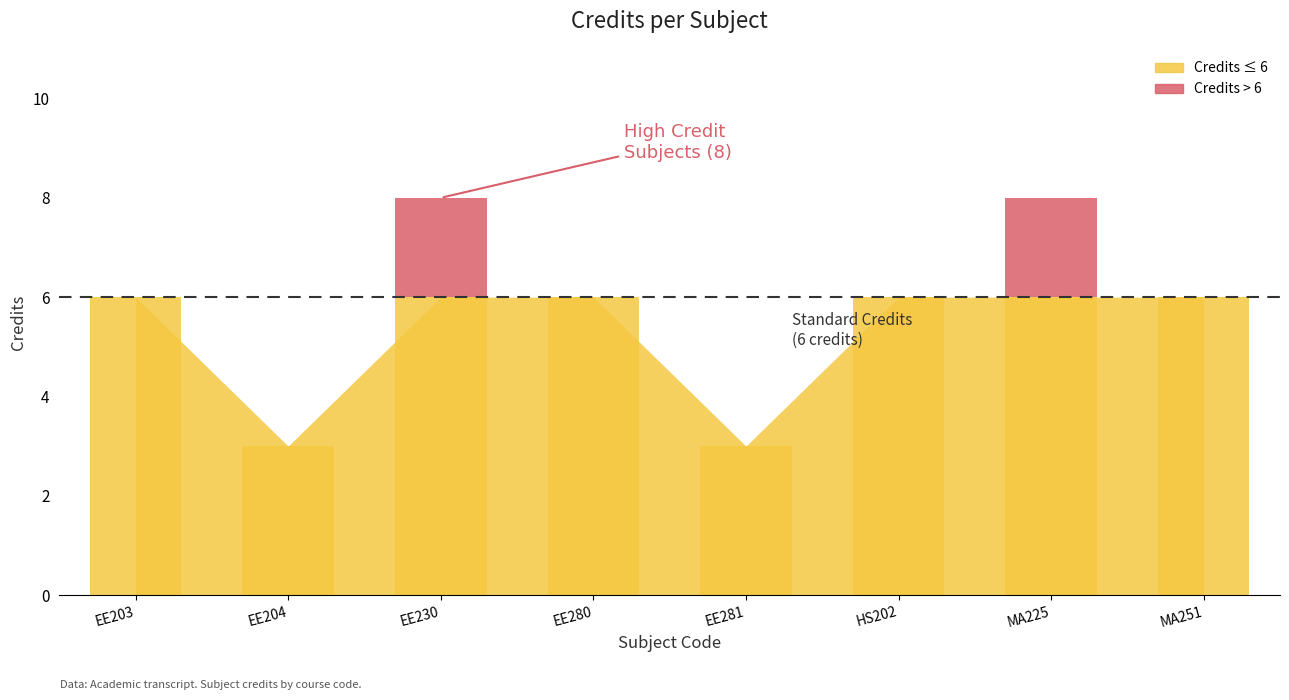

True or false: the data shows 6 at EE203.

True